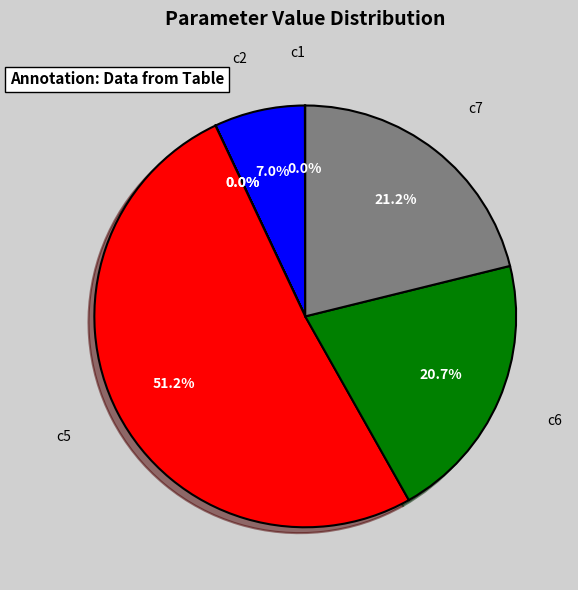

Is there a majority slice in this chart?

Yes